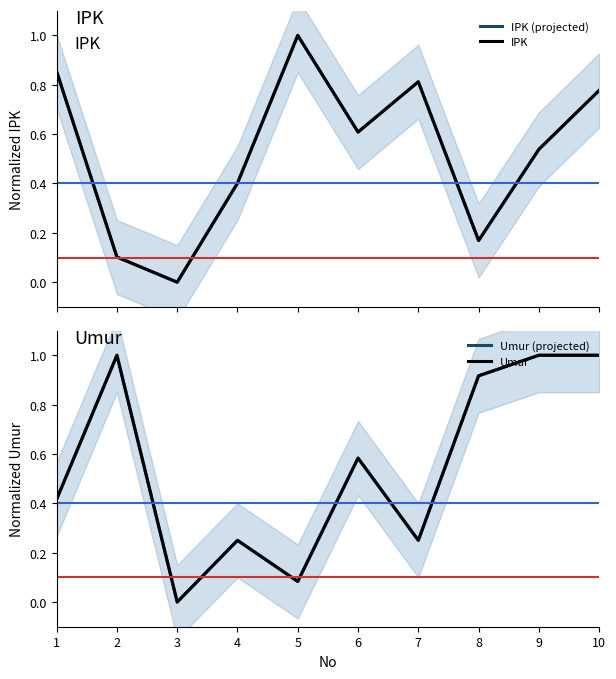

True or false: IPK (projected) has a value of 1.4 at 1.

False